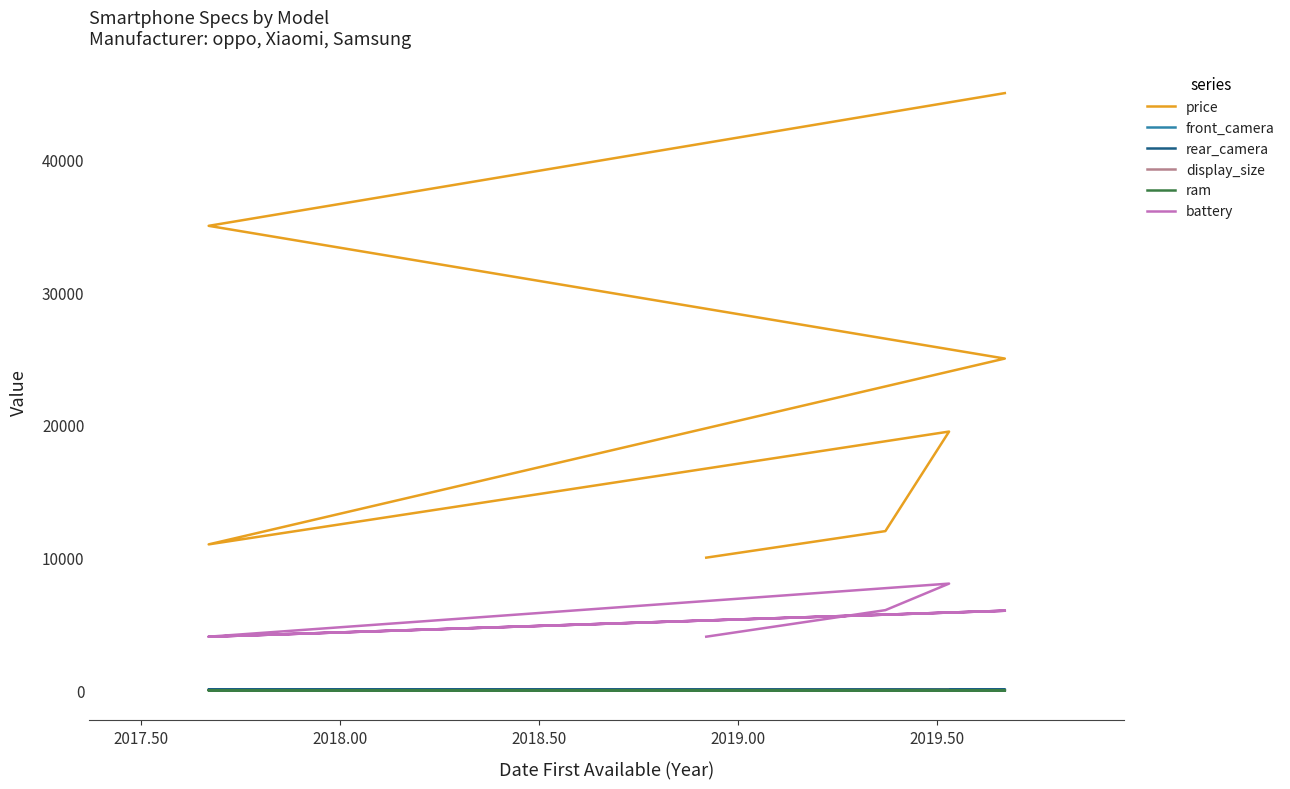

Is the value of rear_camera at 2019.50 greater than the value of battery at 2018.50?

No